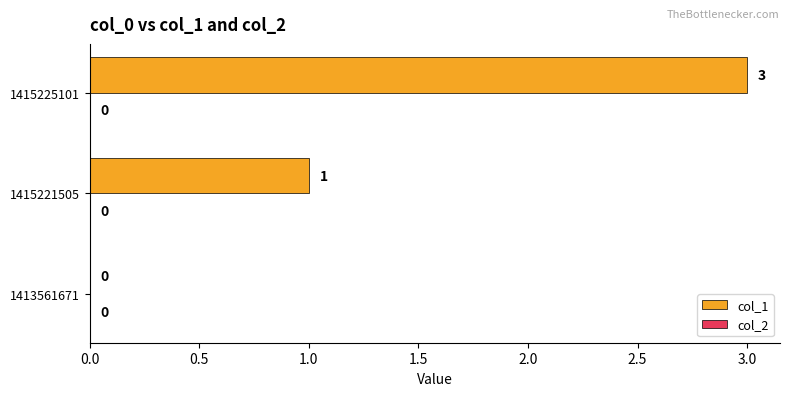

Reading bottom to top, list all the values displayed in this chart.

1413561671=0	1415221505=1	1415225101=3